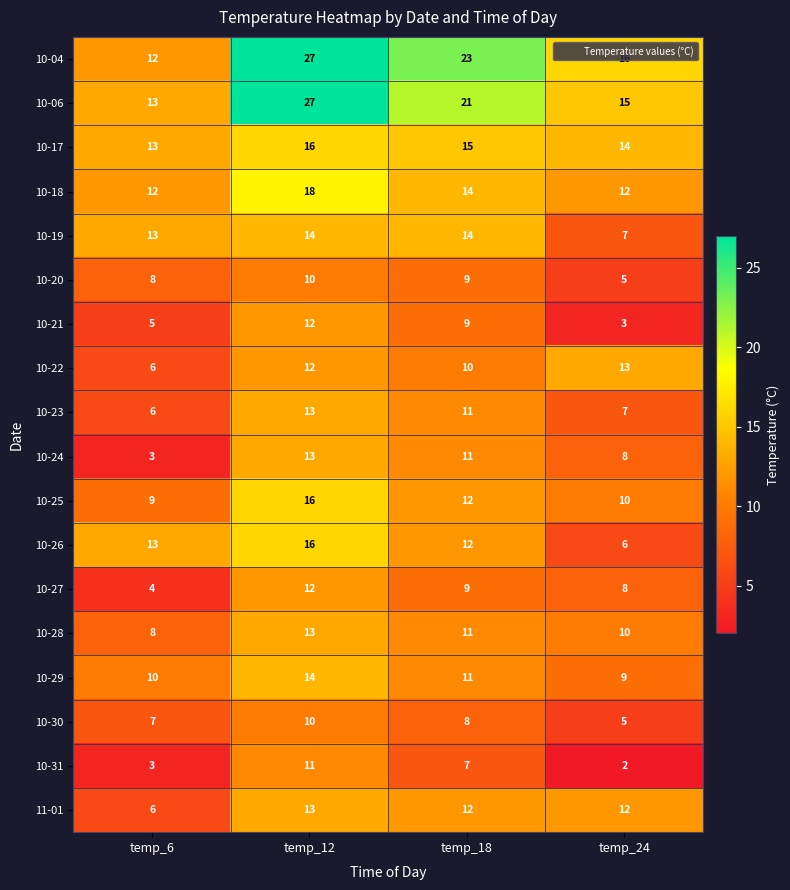

What is the sum of all 10-27 values?

33